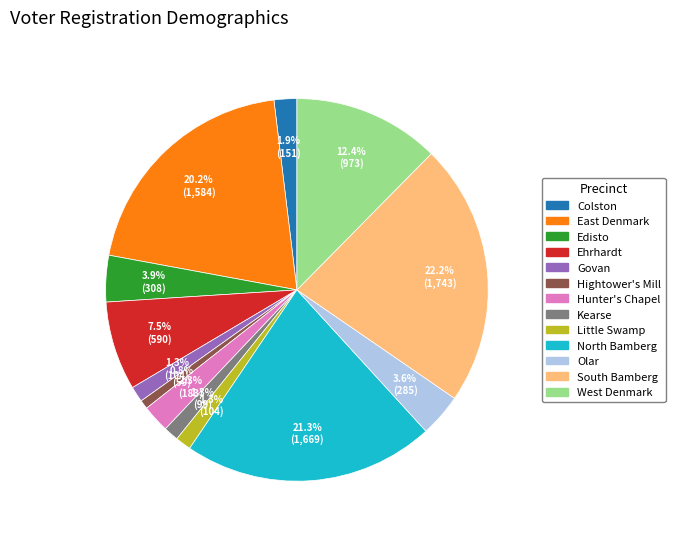

Which has a higher value, South Bamberg or North Bamberg?

South Bamberg